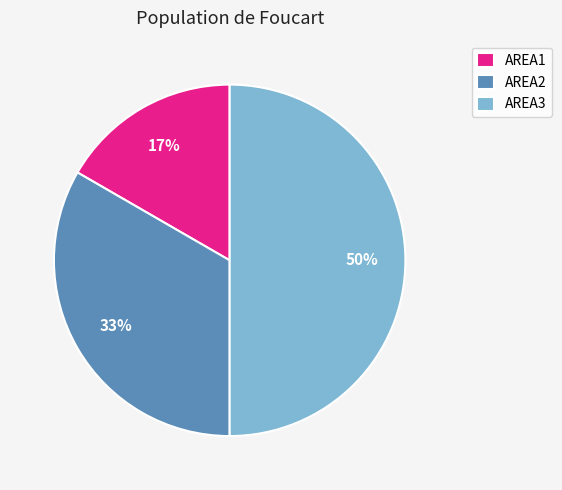

Does AREA2 account for over 50% of the chart?

No